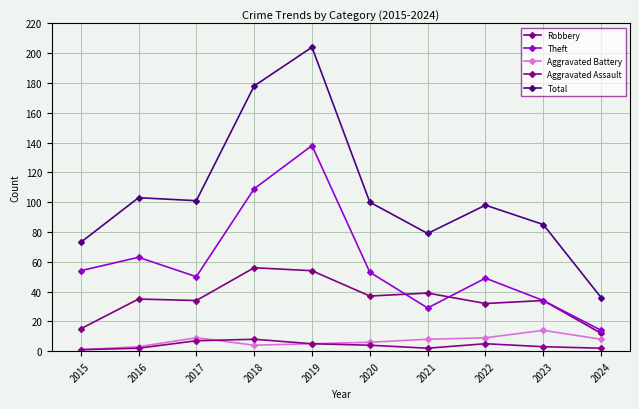

At which category does the chart reach its minimum across all series?

2015